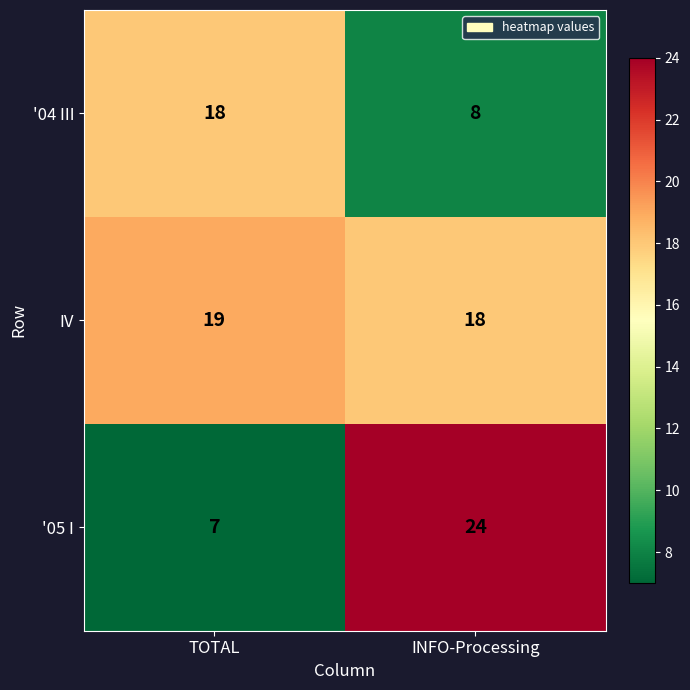

Which category has the highest value across all series?

INFO-Processing